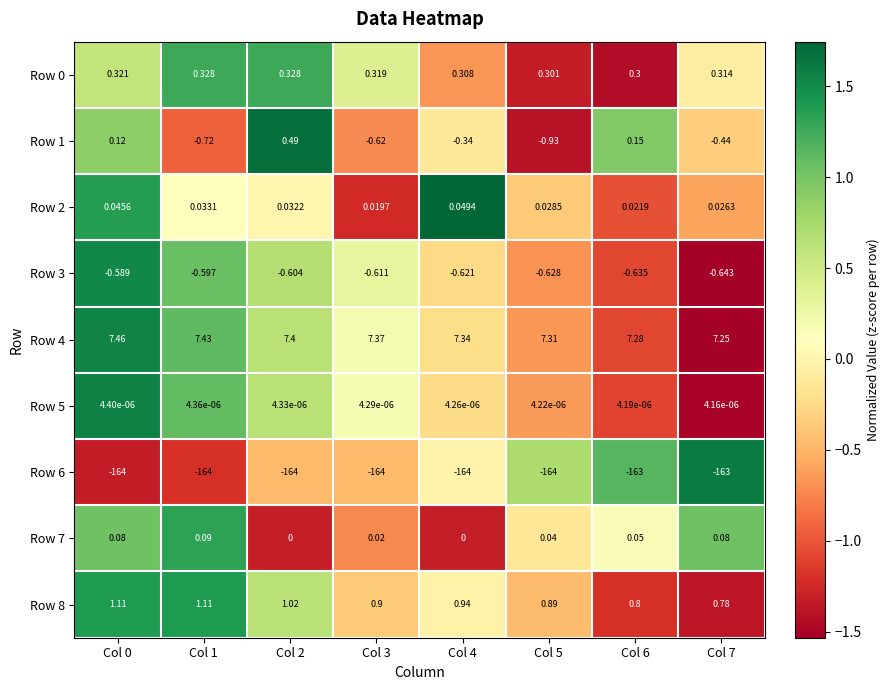

Is the value of Row 8 at Col 5 greater than the value of Row 3 at Col 6?

Yes